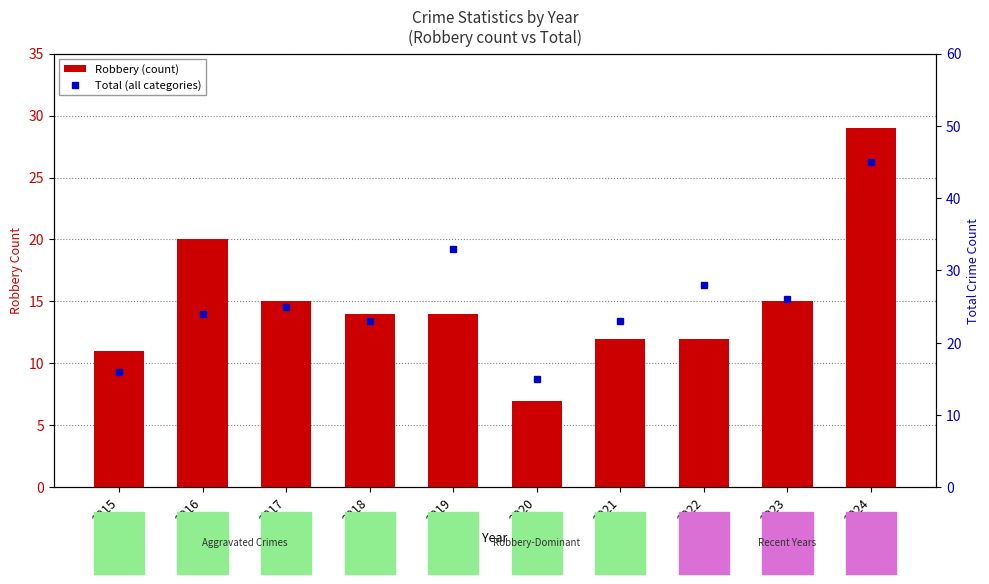

Reading right to left, what are all the values shown in this chart?

Robbery (count): 29	15	12	12	7	14	14	15	20	11
Total (all categories): 45	26	28	23	15	33	23	25	24	16